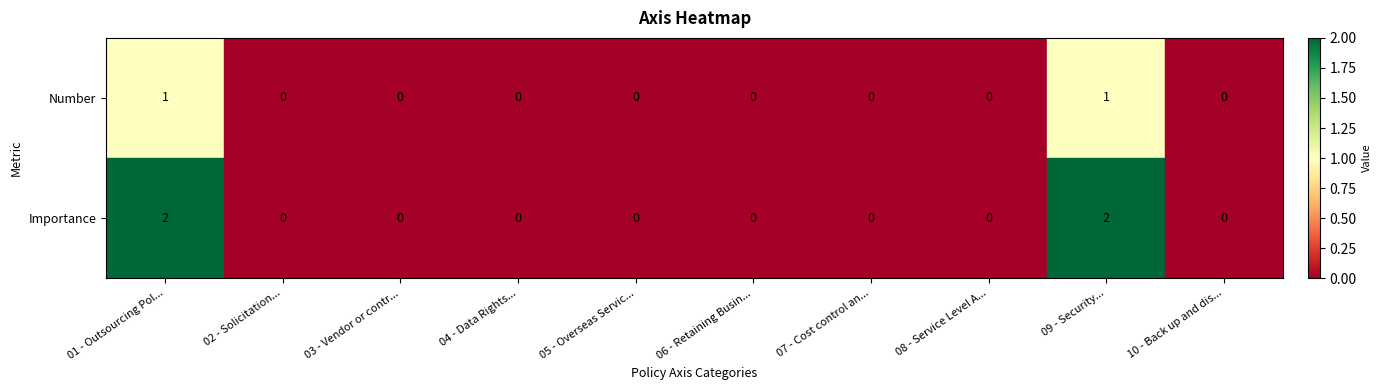

Which series changed the most between 01 - Outsourcing Pol... and 02 - Solicitation...?

Importance